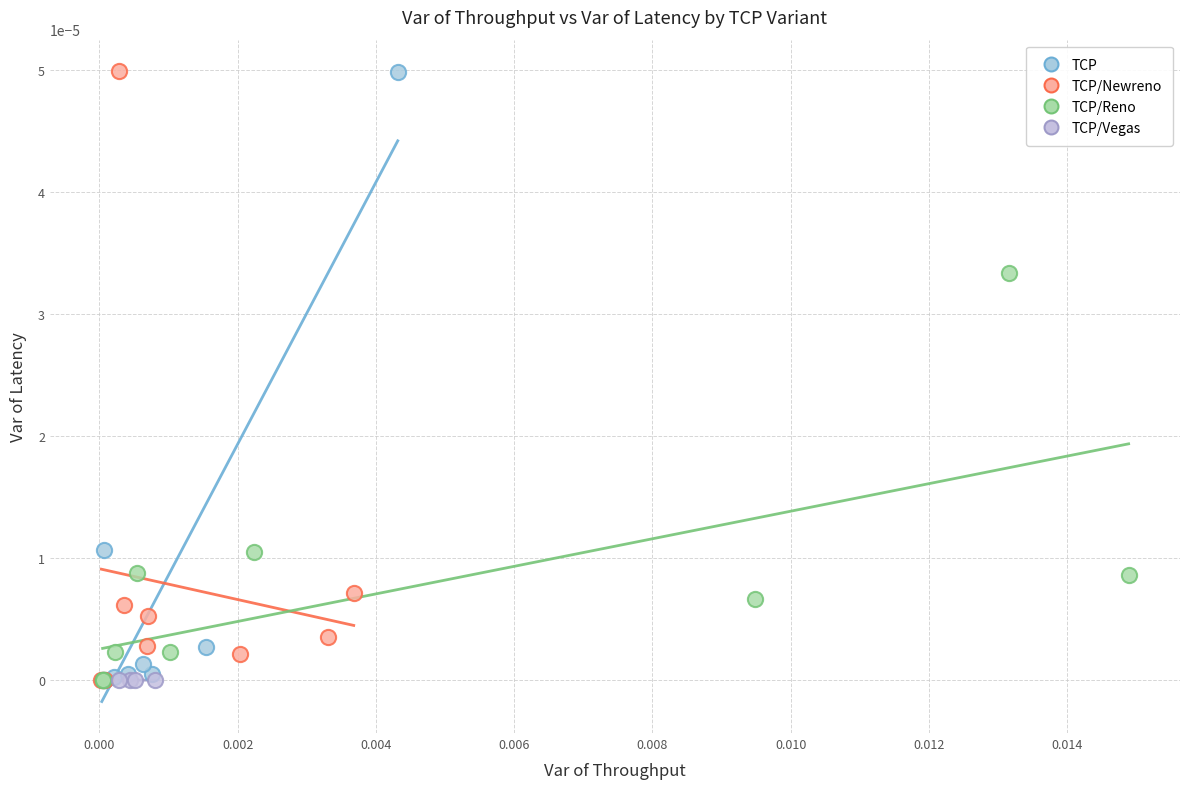

What are all the series names shown in the legend?

TCP, TCP/Newreno, TCP/Reno, TCP/Vegas